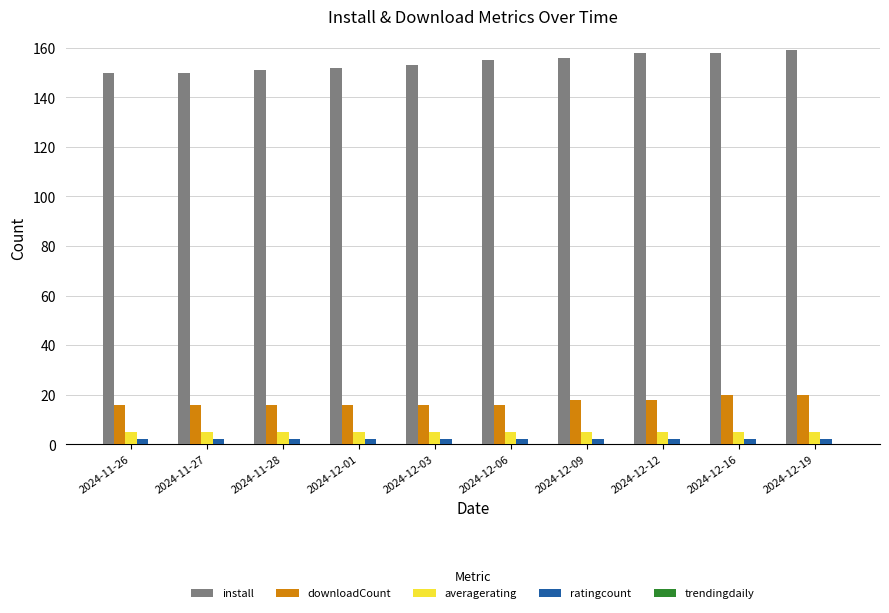

How many distinct data groups are displayed?

4